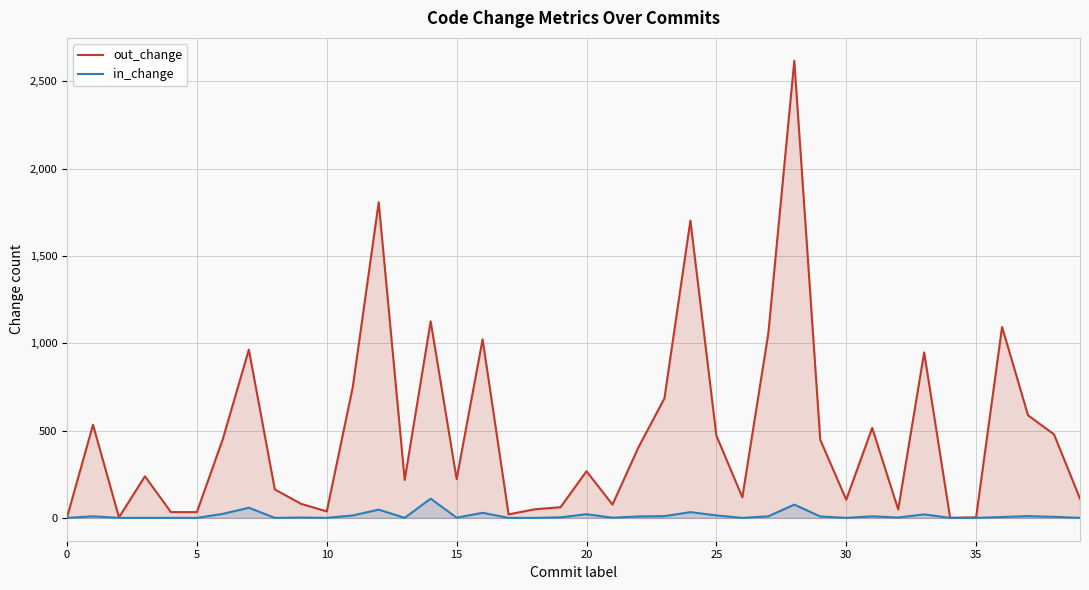

What is the difference between the highest and lowest values at 0?

3